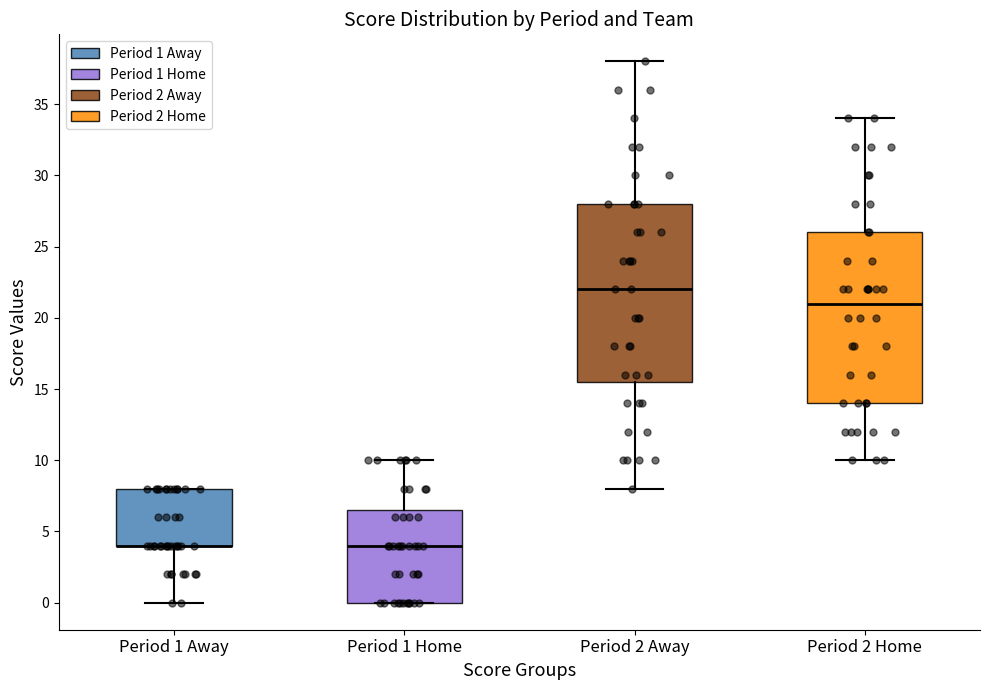

Which box is the tallest, from its lower edge to its upper edge?

Period 2 Away